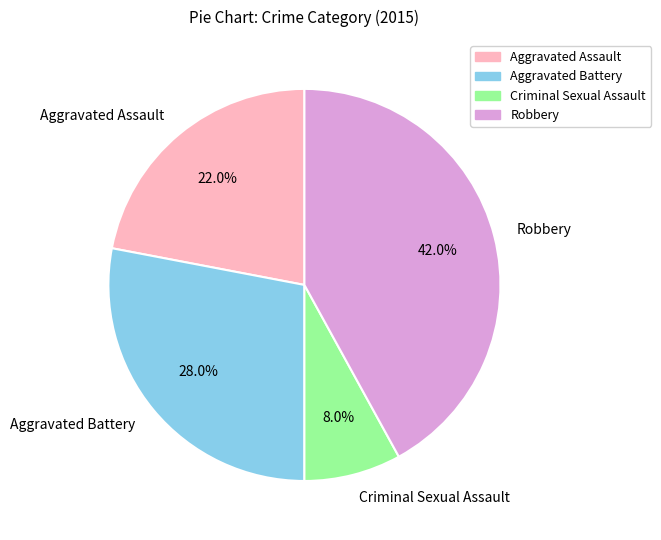

Rank the categories by value from lowest to highest.

Criminal Sexual Assault, Aggravated Assault, Aggravated Battery, Robbery